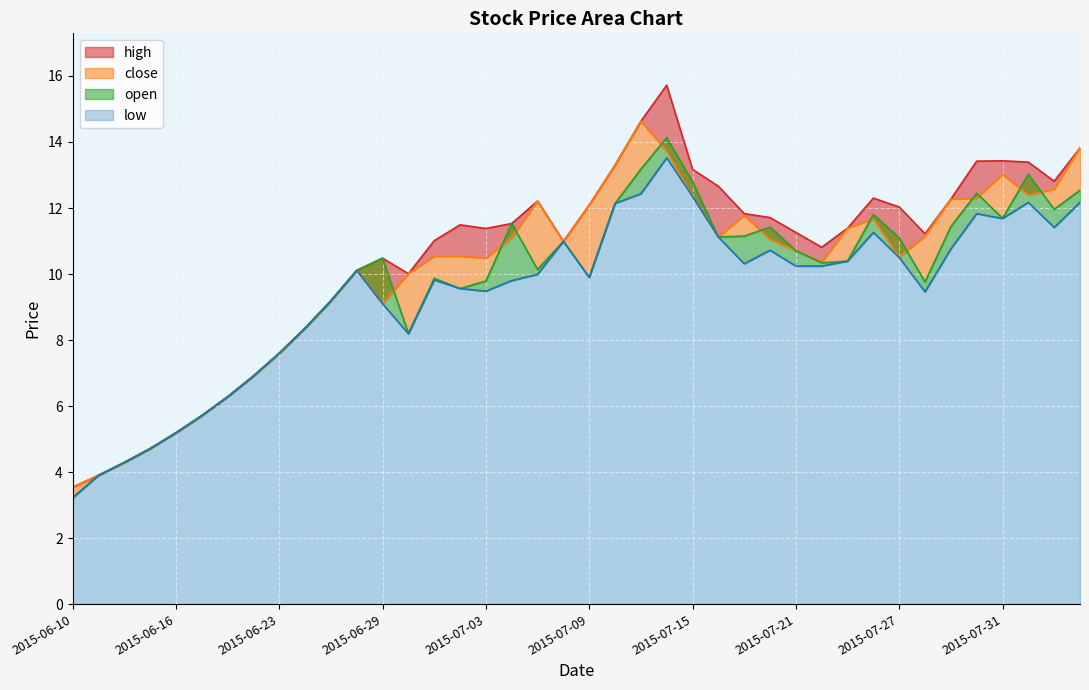

What are all the series names shown in the legend?

high, close, open, low